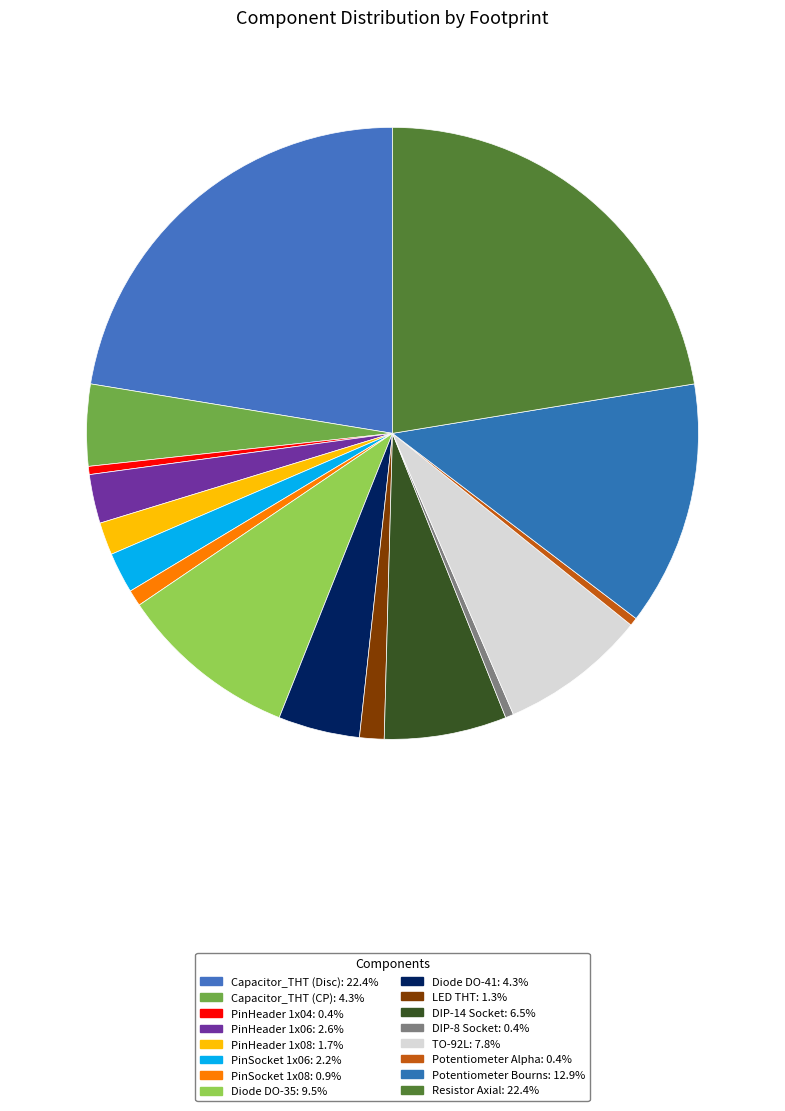

To the nearest percent, what is the difference between the Capacitor_THT (CP) and Potentiometer Bourns slice percentages?

9%